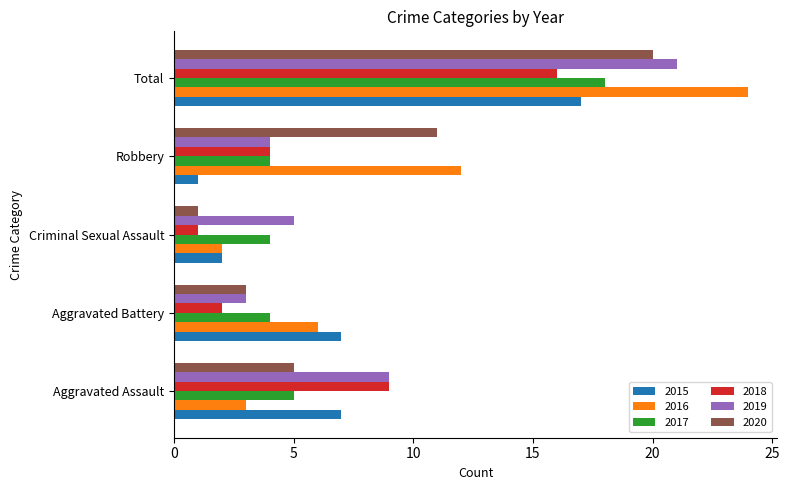

The 2017 series shows 3 at Aggravated Assault. True or false?

False